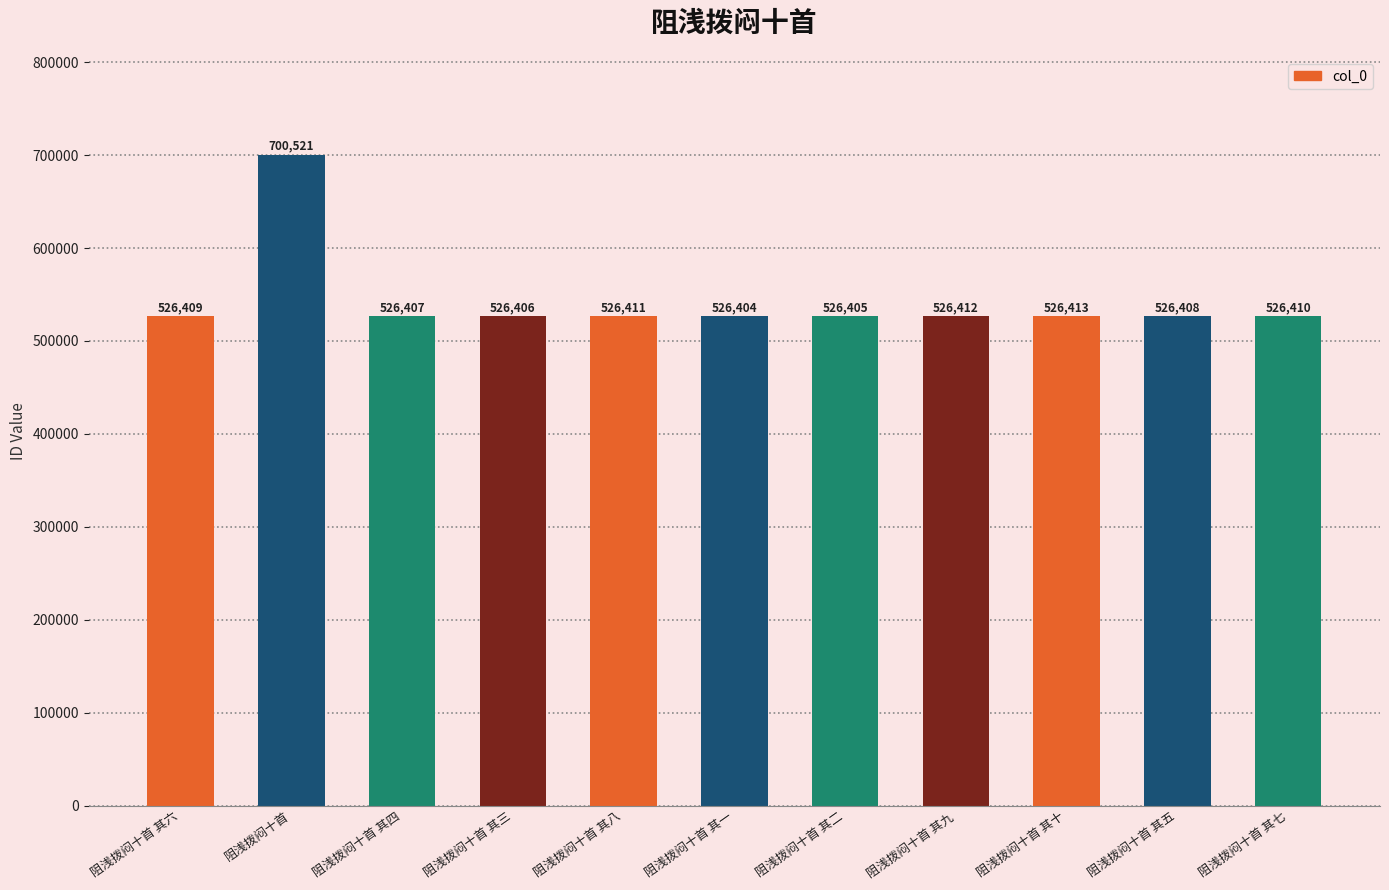

What is the value of the 7th bar from the left?

526405